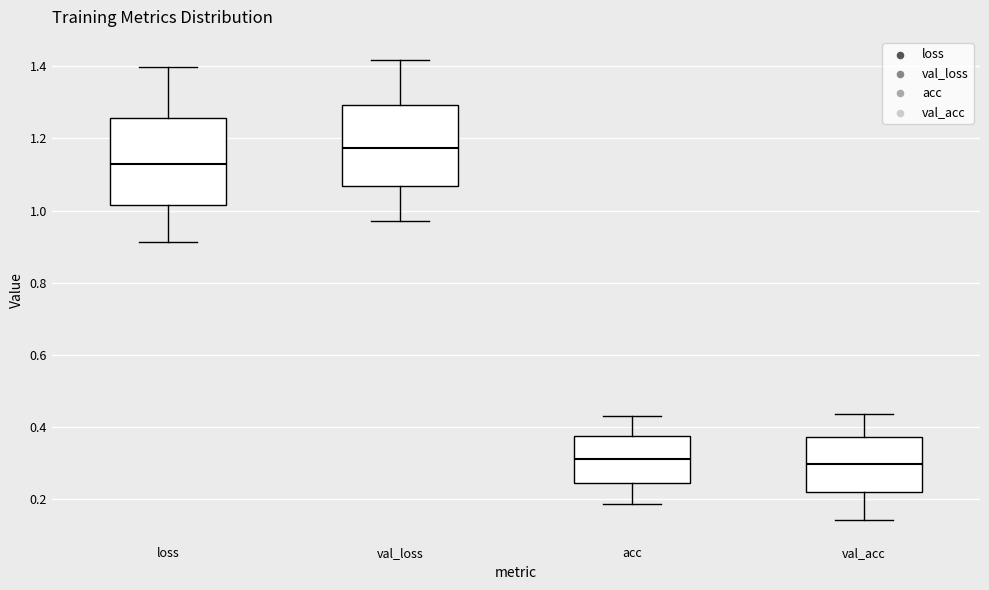

Reading left to right, transcribe this box plot: for each box, give where its median line is, the range the box spans, and where its two whiskers end, as read against the y-axis. The values are not printed on the chart, so give them approximately, as read against the axis.

loss: median 1.12, box 1.02 to 1.26, whiskers 0.92 to 1.40
val_loss: median 1.18, box 1.06 to 1.30, whiskers 0.98 to 1.42
acc: median 0.32, box 0.24 to 0.38, whiskers 0.18 to 0.44
val_acc: median 0.30, box 0.22 to 0.38, whiskers 0.14 to 0.44